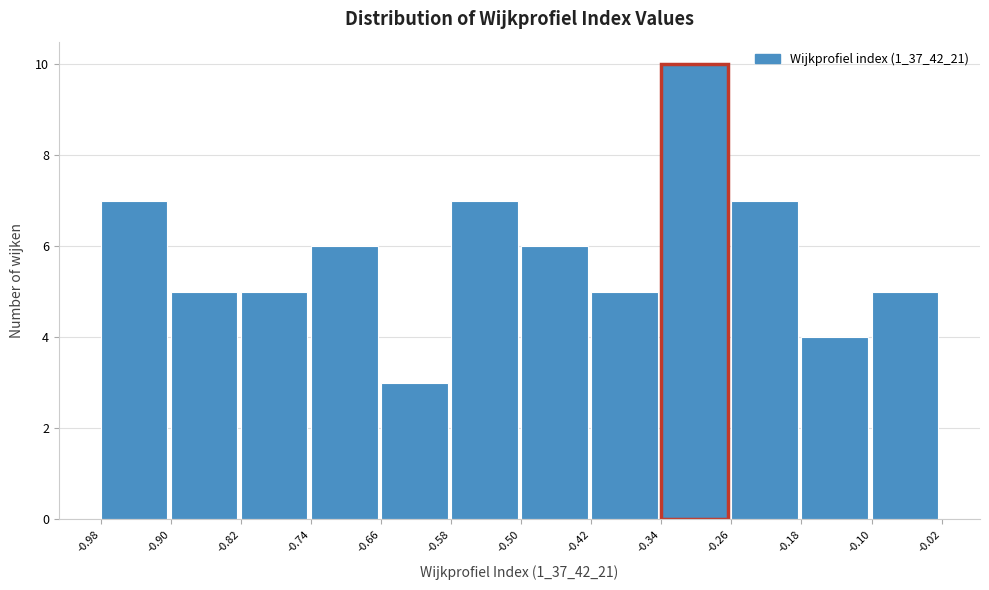

Reading left to right, list every bar in this chart as the range it spans on the x-axis followed by its height. The values are not printed on the chart, so give them approximately, as read against the axis.

-0.98 to -0.90: 7
-0.90 to -0.82: 5
-0.82 to -0.74: 5
-0.74 to -0.66: 6
-0.66 to -0.58: 3
-0.58 to -0.50: 7
-0.50 to -0.42: 6
-0.42 to -0.34: 5
-0.34 to -0.26: 10
-0.26 to -0.18: 7
-0.18 to -0.10: 4
-0.10 to -0.02: 5